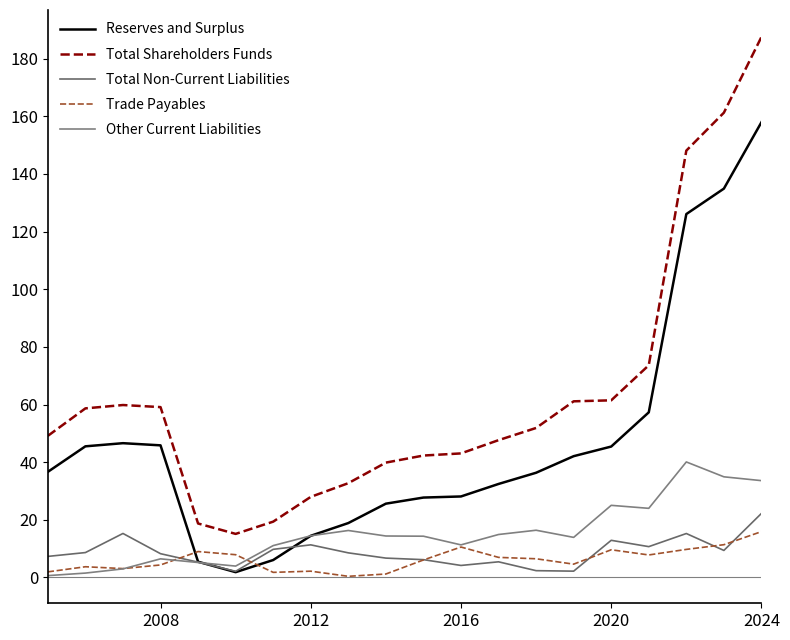

True or false: Trade Payables has more than 1 points higher than both neighbors.

True